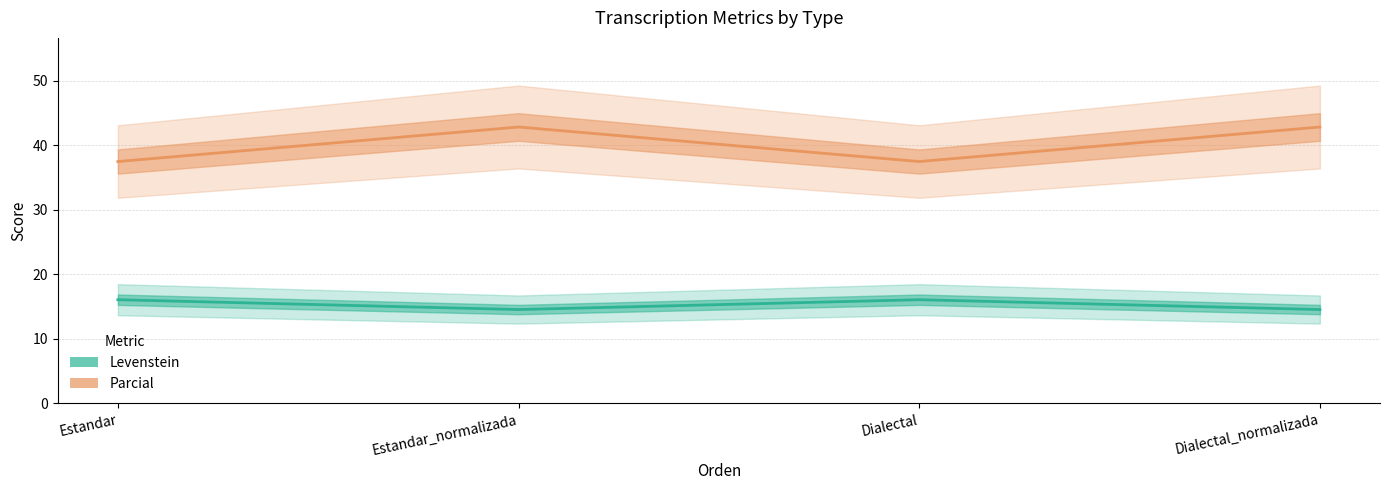

Which series has the widest spread of values?

Parcial